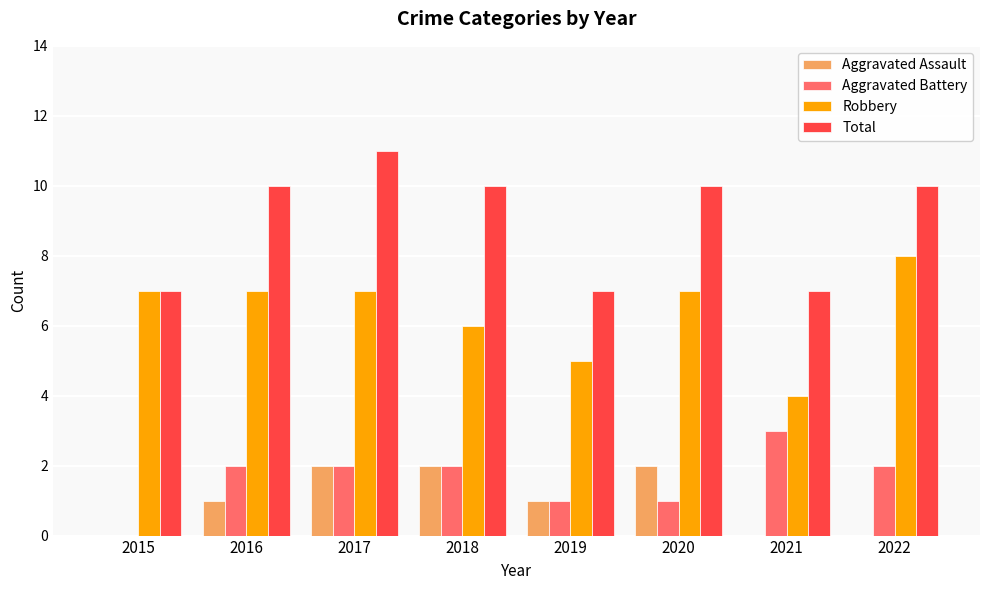

Does the chart contain stacked bars?

No